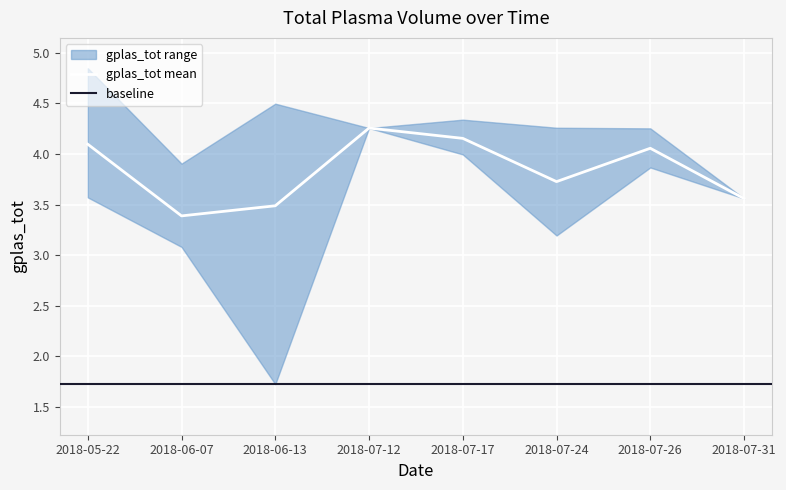

Reading left to right, extract all data points from this chart.

gplas_tot_mean: 2018-05-22=4.1	2018-06-07=3.4	2018-06-13=3.5	2018-07-12=4.3	2018-07-17=4.2	2018-07-24=3.7	2018-07-26=4.1	2018-07-31=3.6
gplas_tot_upper: 2018-05-22=4.8	2018-06-07=3.9	2018-06-13=4.5	2018-07-12=4.3	2018-07-17=4.3	2018-07-24=4.3	2018-07-26=4.3	2018-07-31=3.6
gplas_tot_lower: 2018-05-22=3.6	2018-06-07=3.1	2018-06-13=1.7	2018-07-12=4.3	2018-07-17=4.0	2018-07-24=3.2	2018-07-26=3.9	2018-07-31=3.6